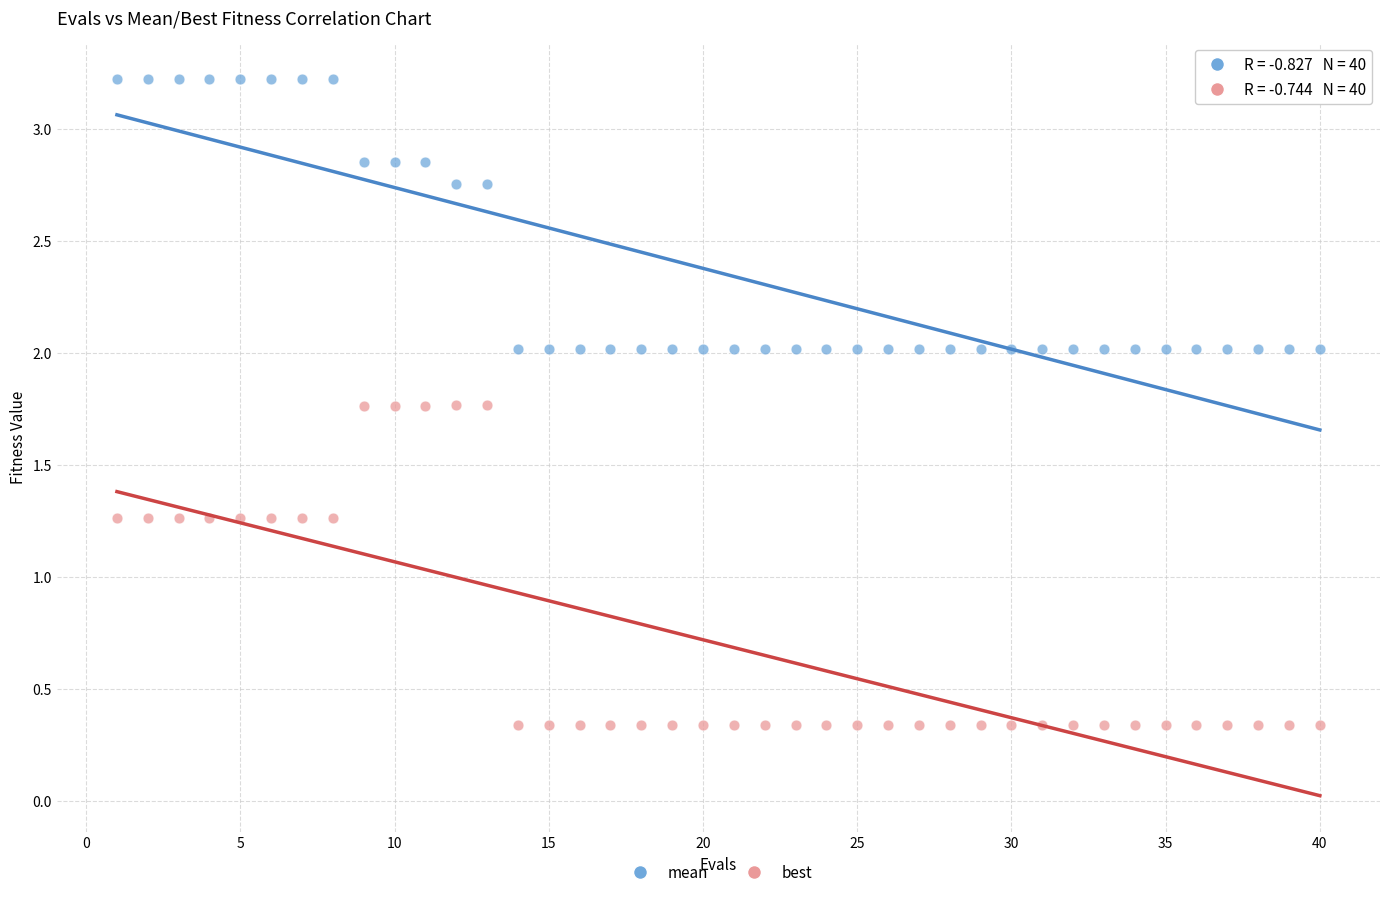

Which series reaches the minimum Y coordinate?

best